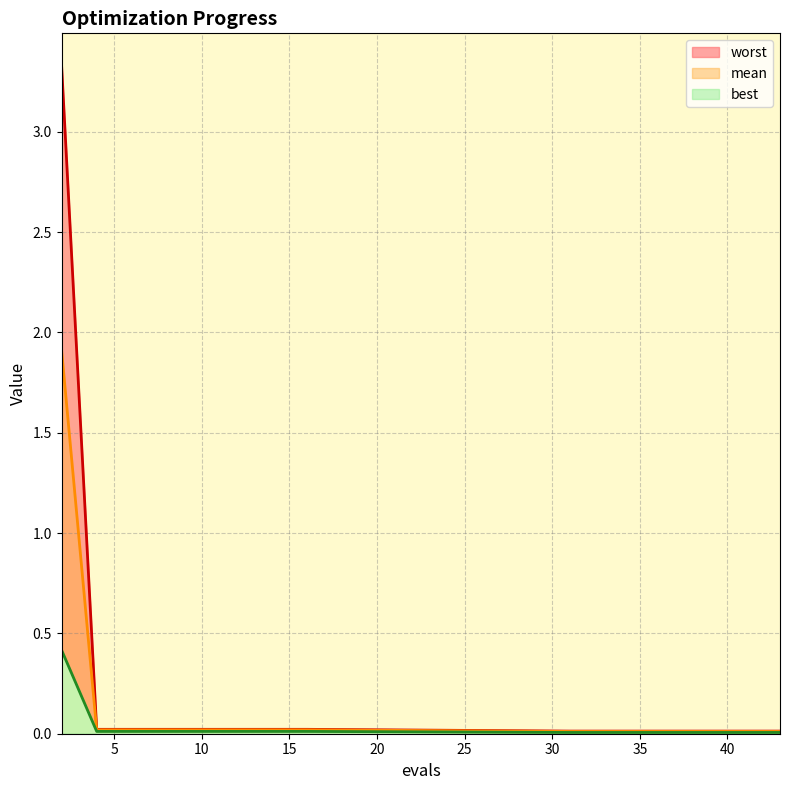

Which series has the largest range (max minus min)?

worst